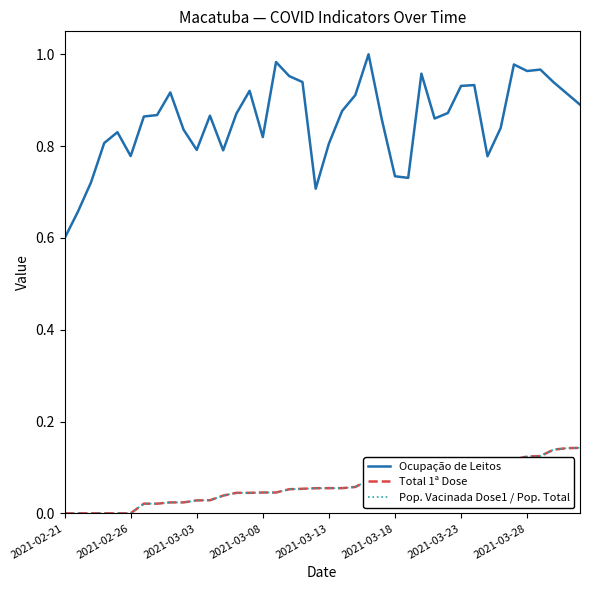

True or false: Ocupação de Leitos and Pop. Vacinada Dose1 / Pop. Total cross at least once.

False